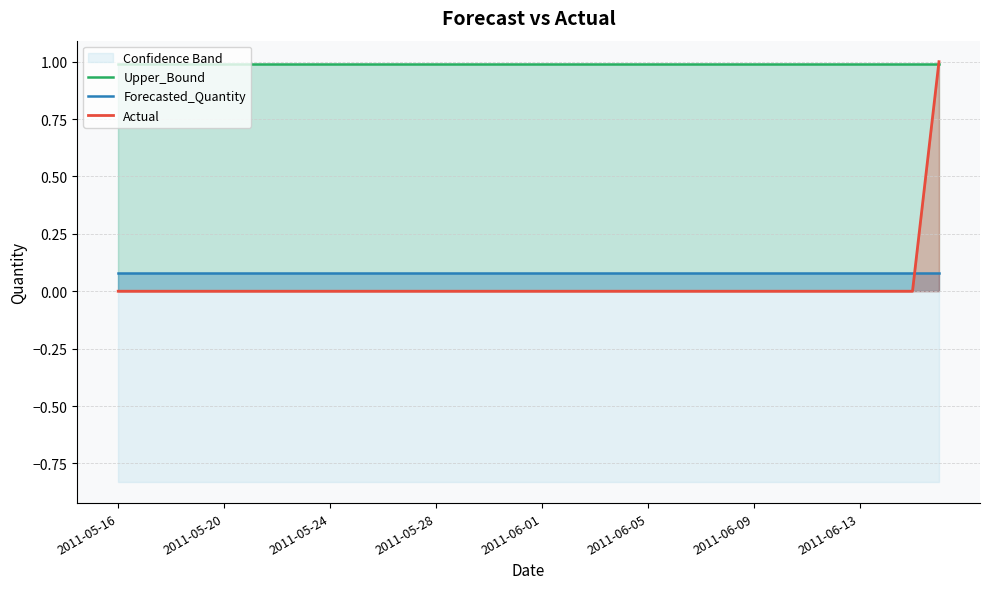

Is the value of Actual at 22 greater than the value of Forecasted_Quantity at 31?

No